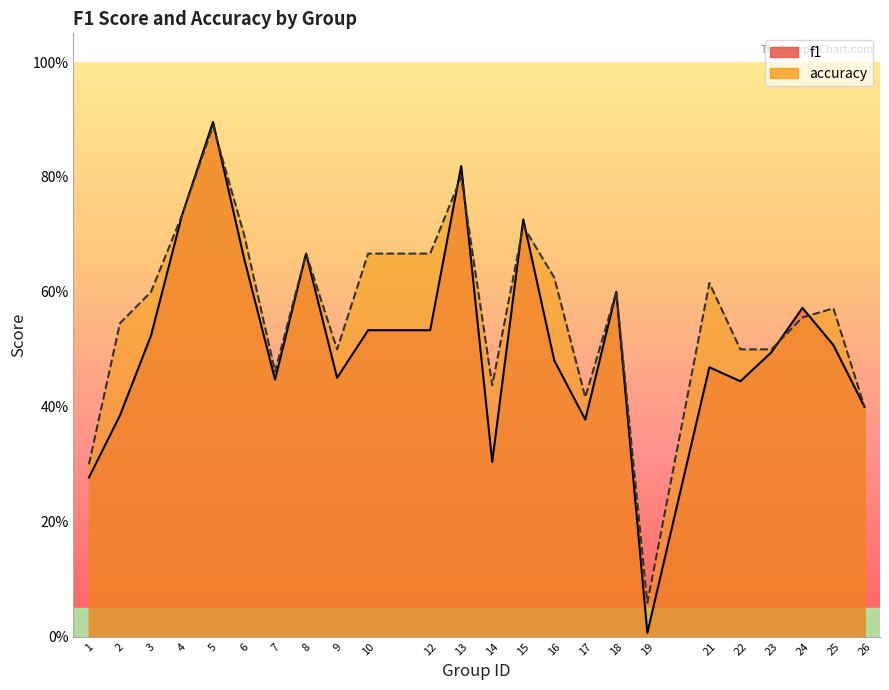

The accuracy series shows 1.0 at 6. True or false?

False